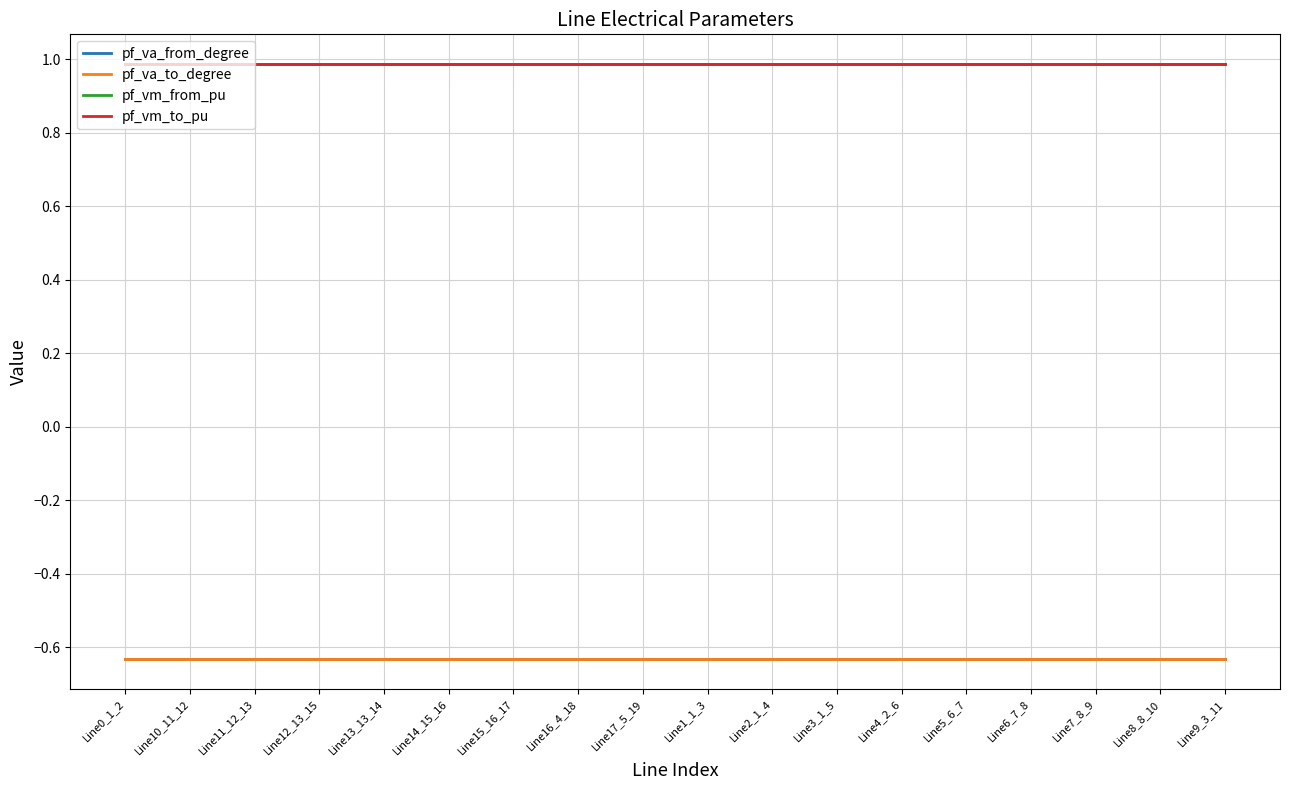

Where is the first local minimum for pf_vm_to_pu?

Line13_13_14